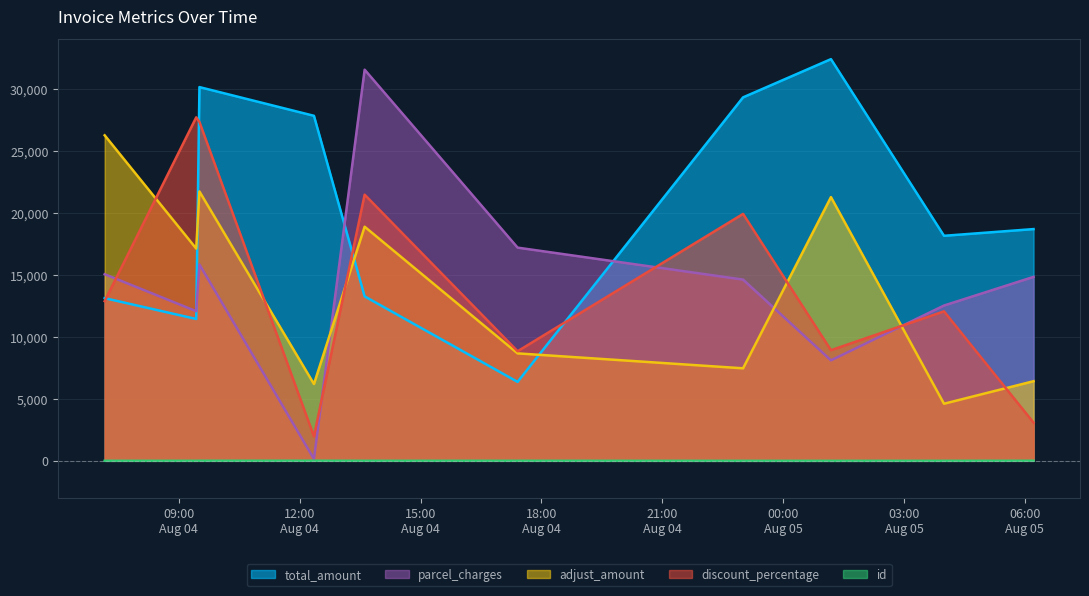

Is it true that parcel_charges equals 8114 at 2023-08-05T01:11:11?

True